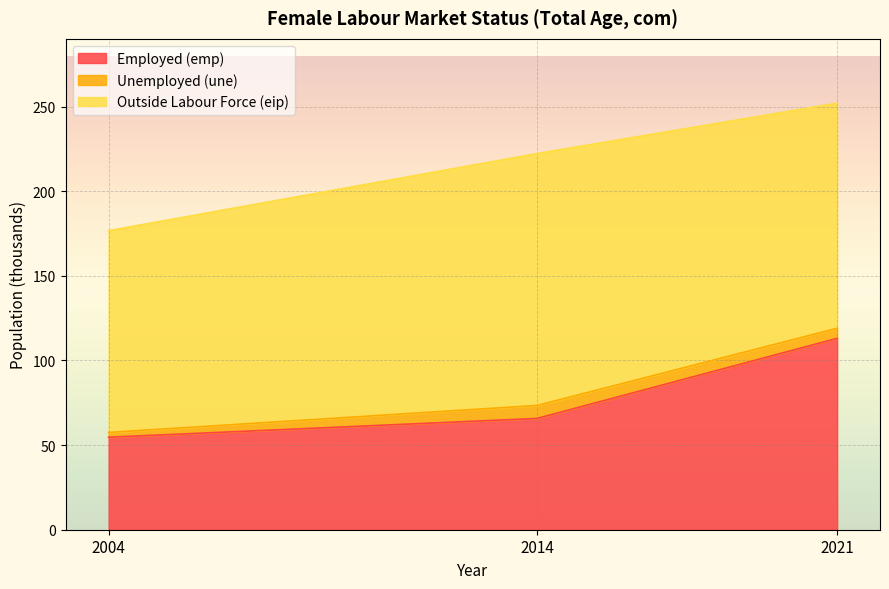

Which series has the largest total across all categories?

Outside Labour Force (eip)